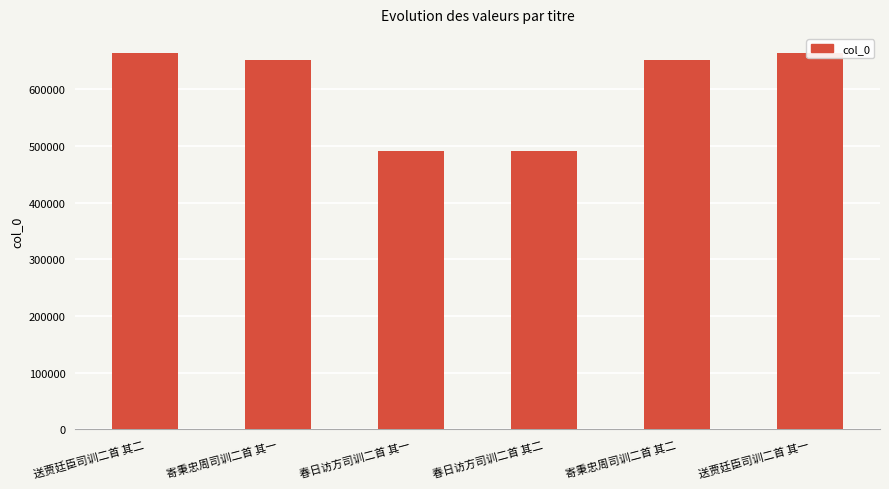

What is the maximum value shown in the chart?

664498